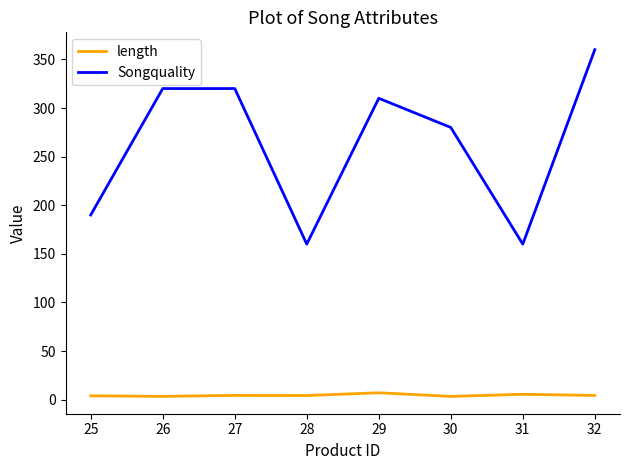

Does the chart display data point markers on the line(s)?

No